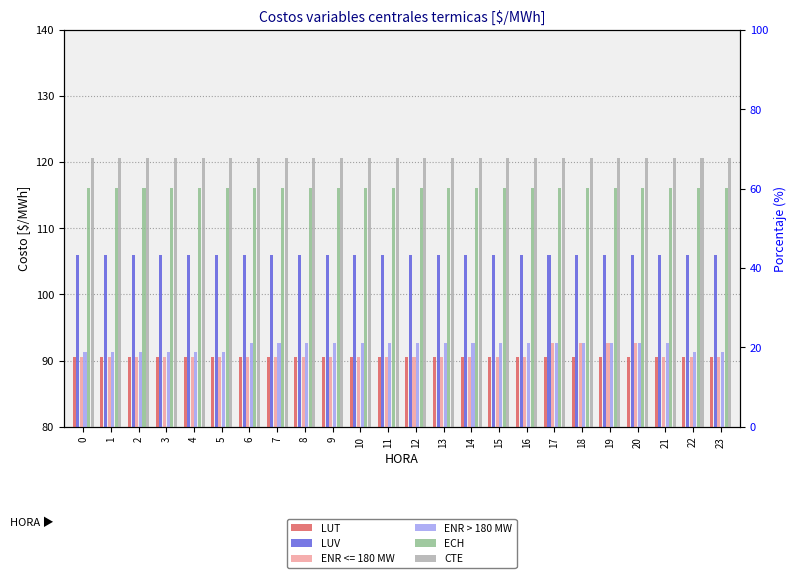

What is the value of the LUT bar at the 5th from the left?

90.5